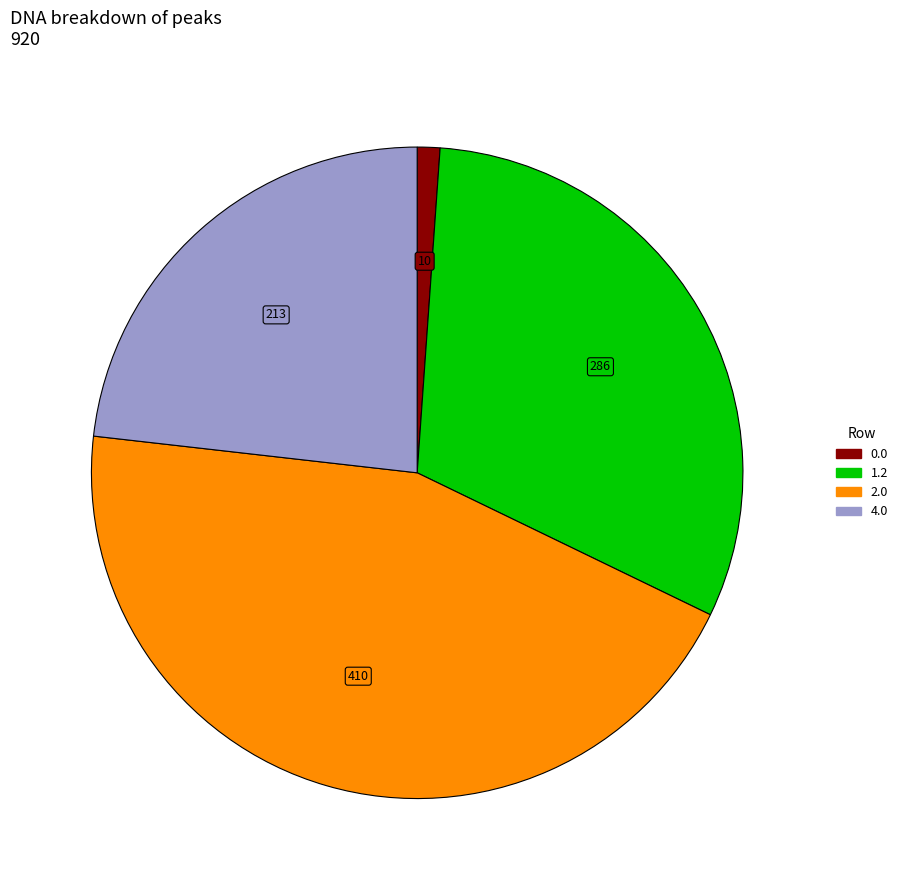

How many segments does this pie chart have?

4